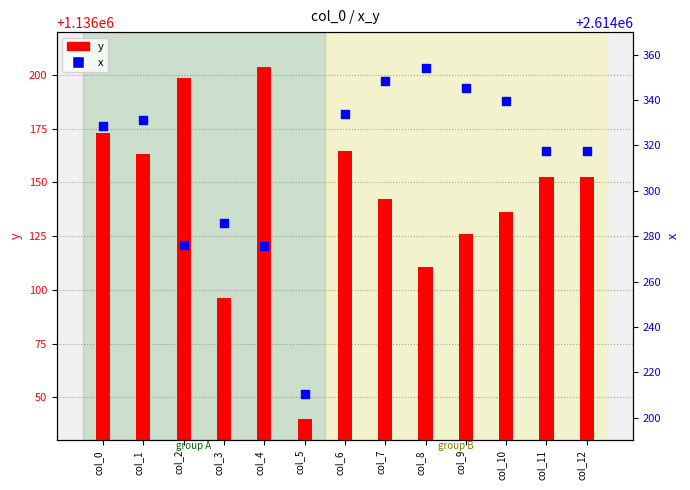

Which series has the largest total across all categories?

x